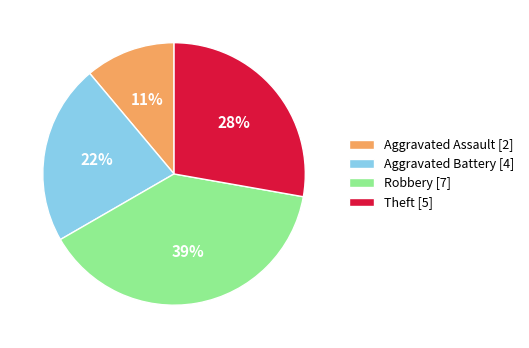

The Aggravated Battery slice represents 22% of the pie. True or false?

True